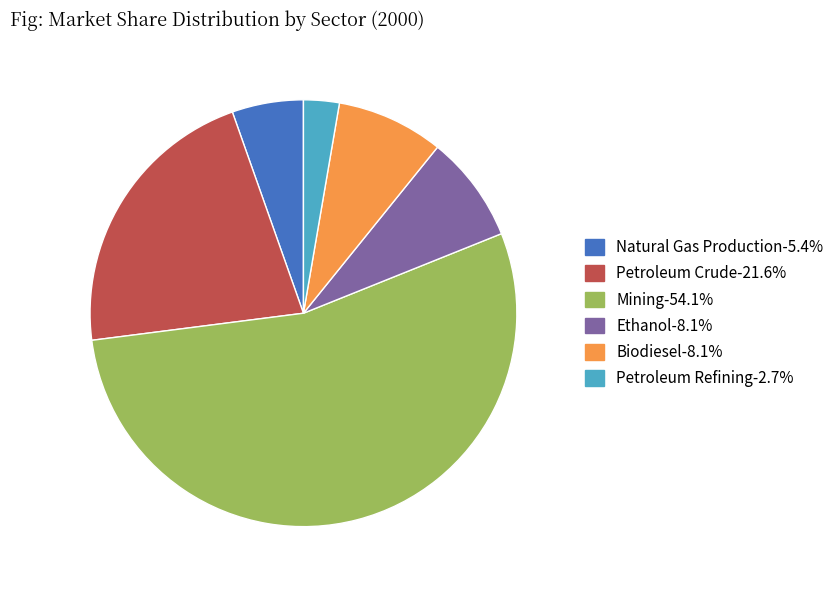

How many segments does this pie chart have?

6